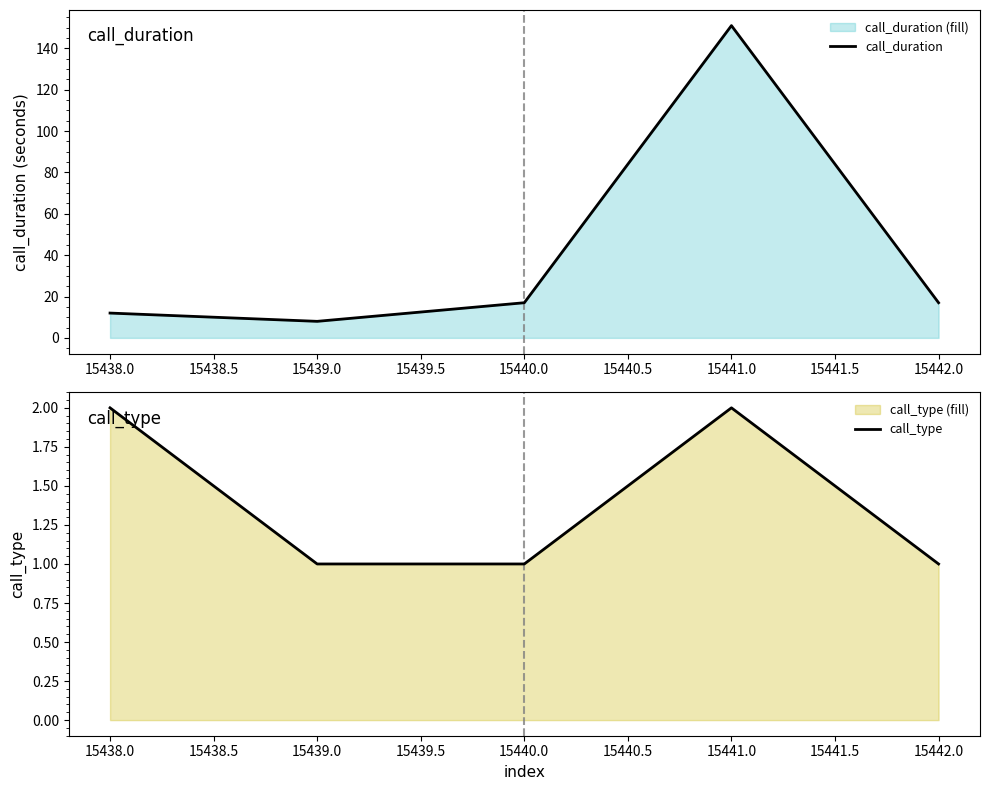

True or false: call_type has more than 1 interior local peaks.

False